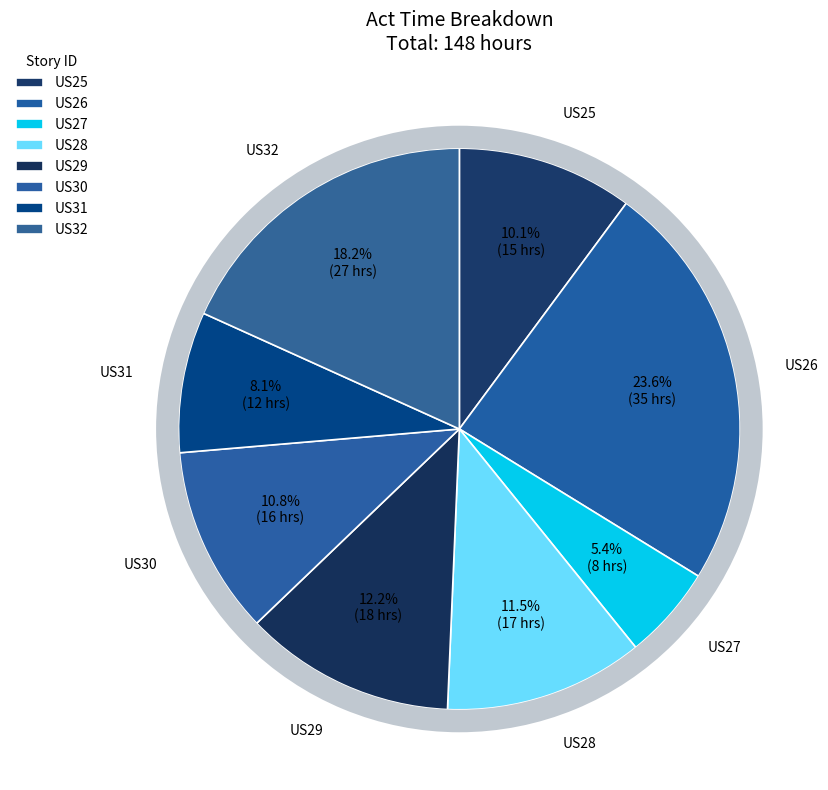

To the nearest percent, what portion does US29 represent?

12%